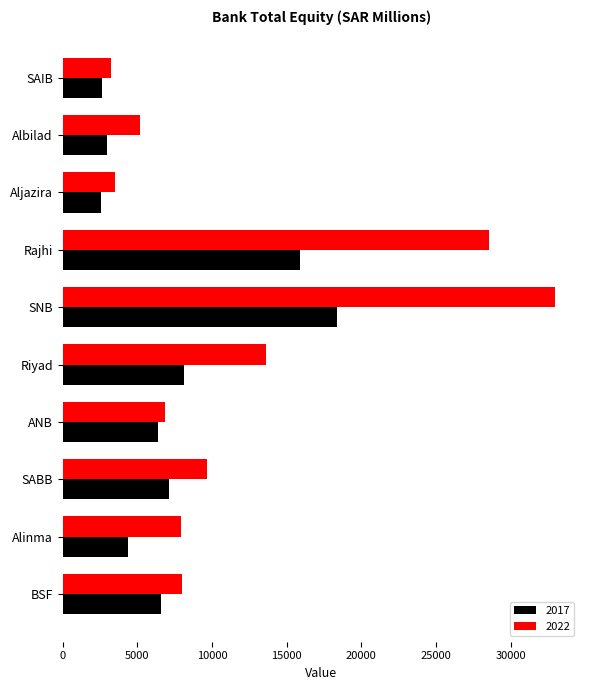

What is the minimum value shown in the chart?

2579.7